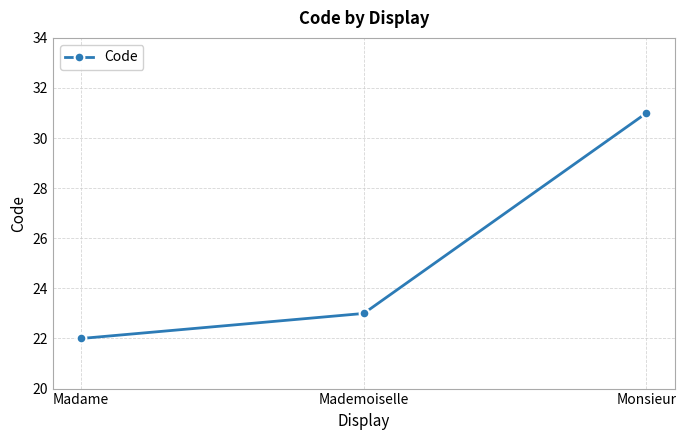

Does the chart have visible grid lines?

Yes